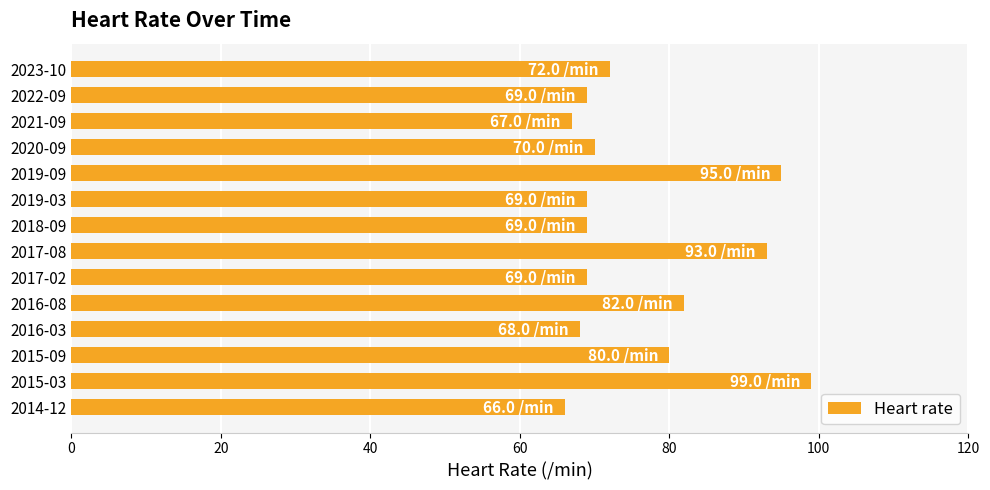

How many bars are there in total?

14